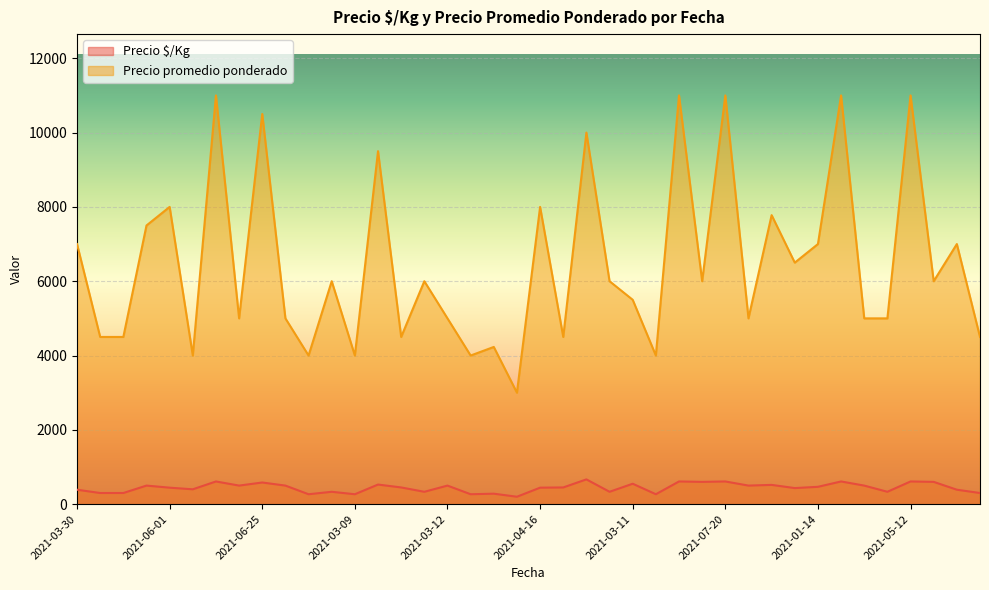

How many data points in Precio promedio ponderado are above 6000?

16